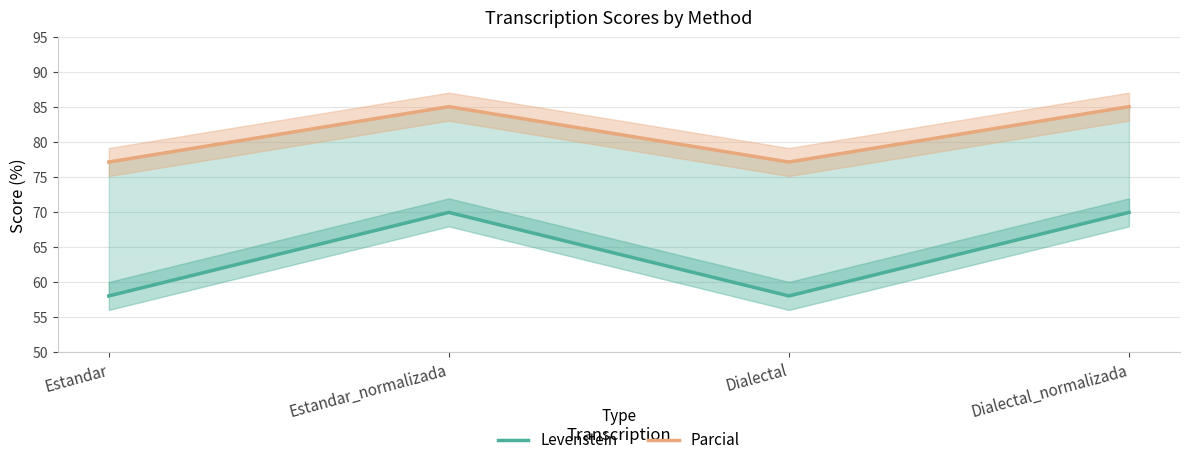

The value of Levenstein at Estandar_normalizada is 70.0. True or false?

True